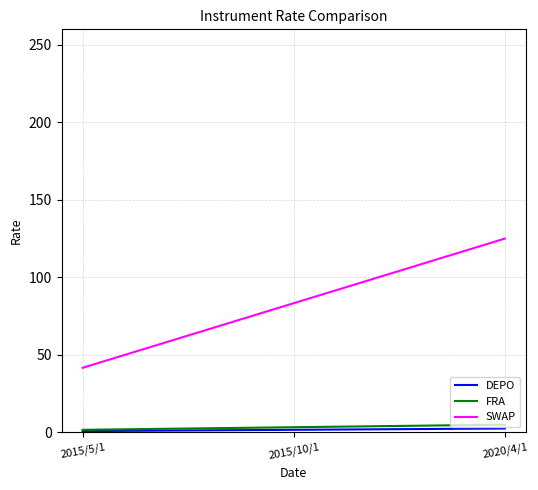

Which series changed the most between 2015/5/1 and 2015/10/1?

SWAP